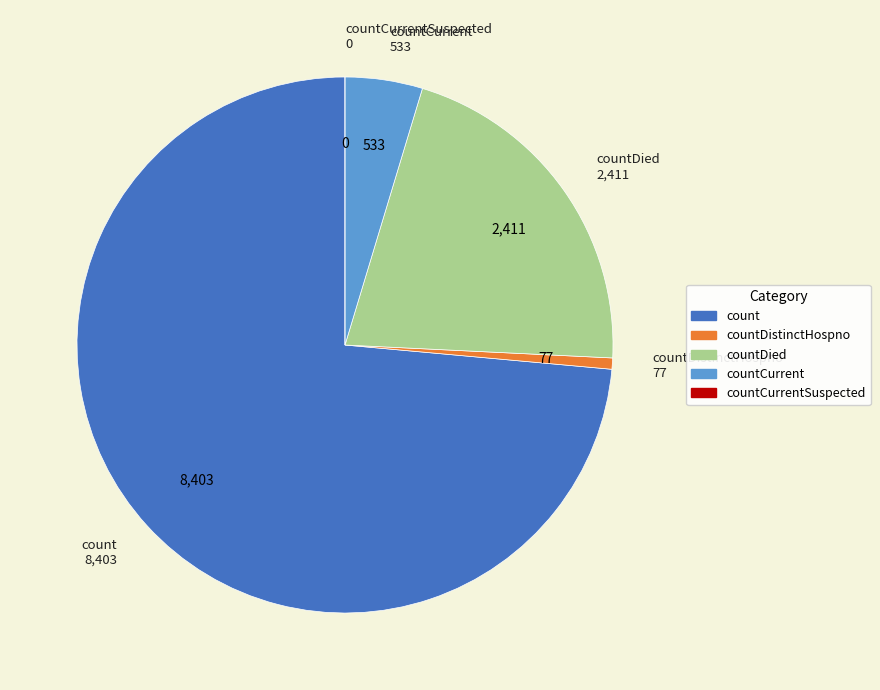

Is there a majority slice in this chart?

Yes